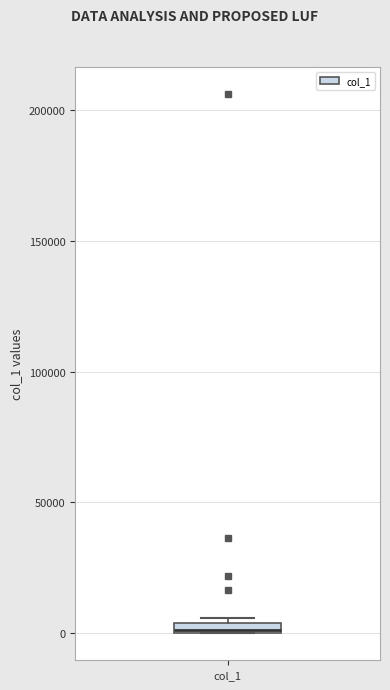

Where is the lower edge of the box for col_1 on the y-axis? The values are not printed on the chart, so give them approximately, as read against the axis.

0